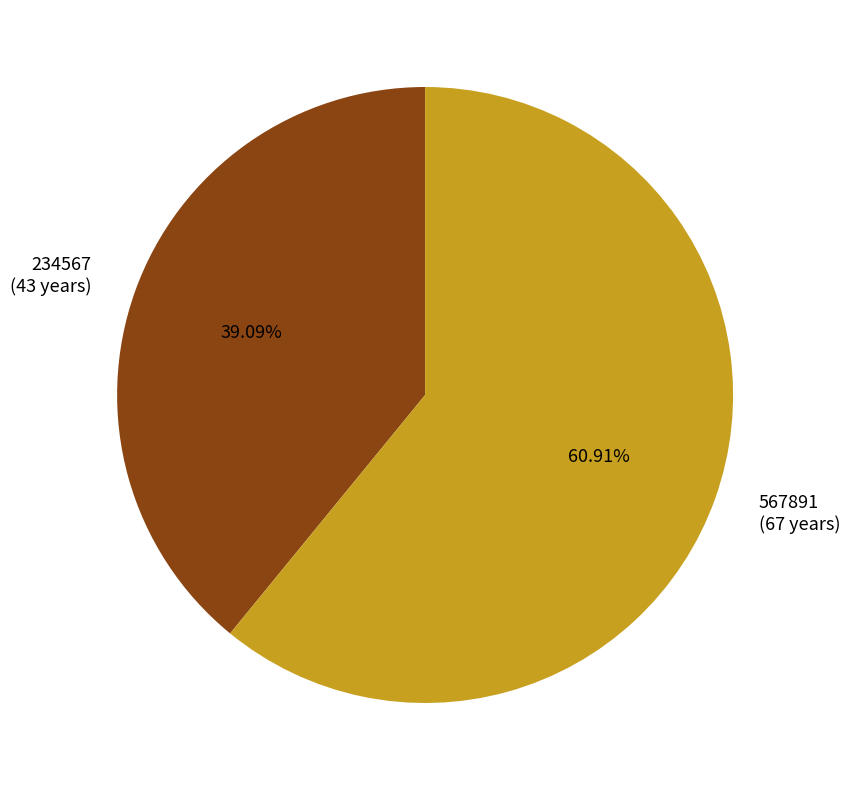

What is the majority slice?

567891